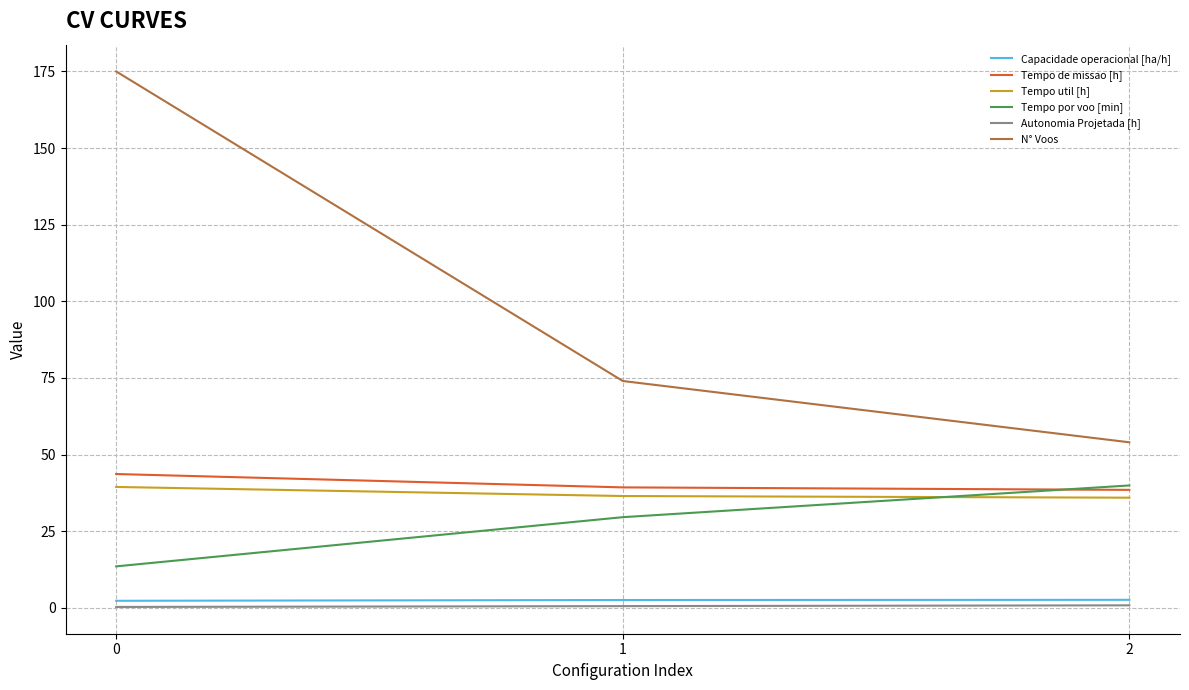

Which series has the largest total across all categories?

N° Voos